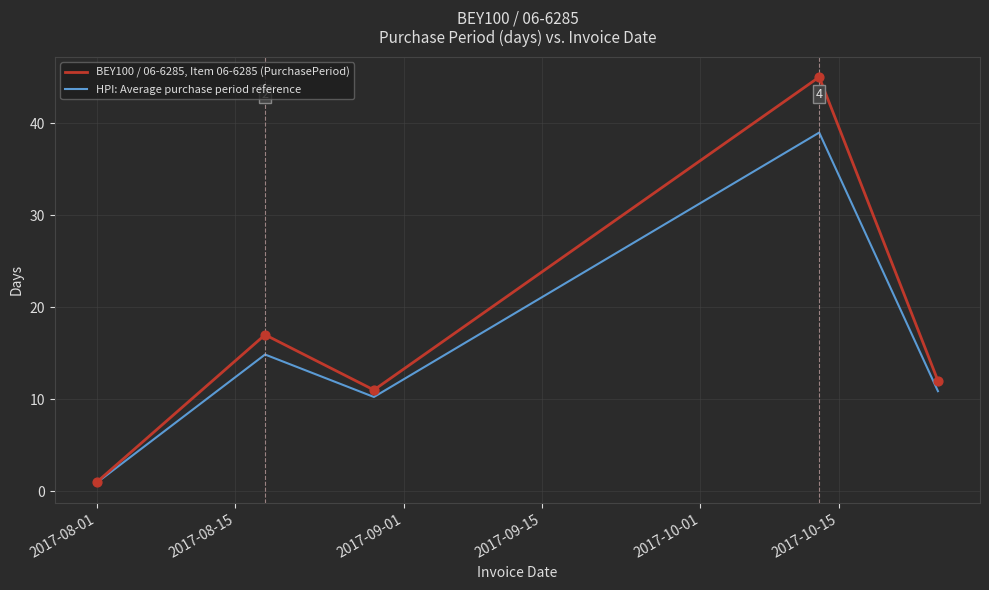

Which series has the largest total across all categories?

BEY100 / 06-6285, Item 06-6285 (PurchasePeriod)